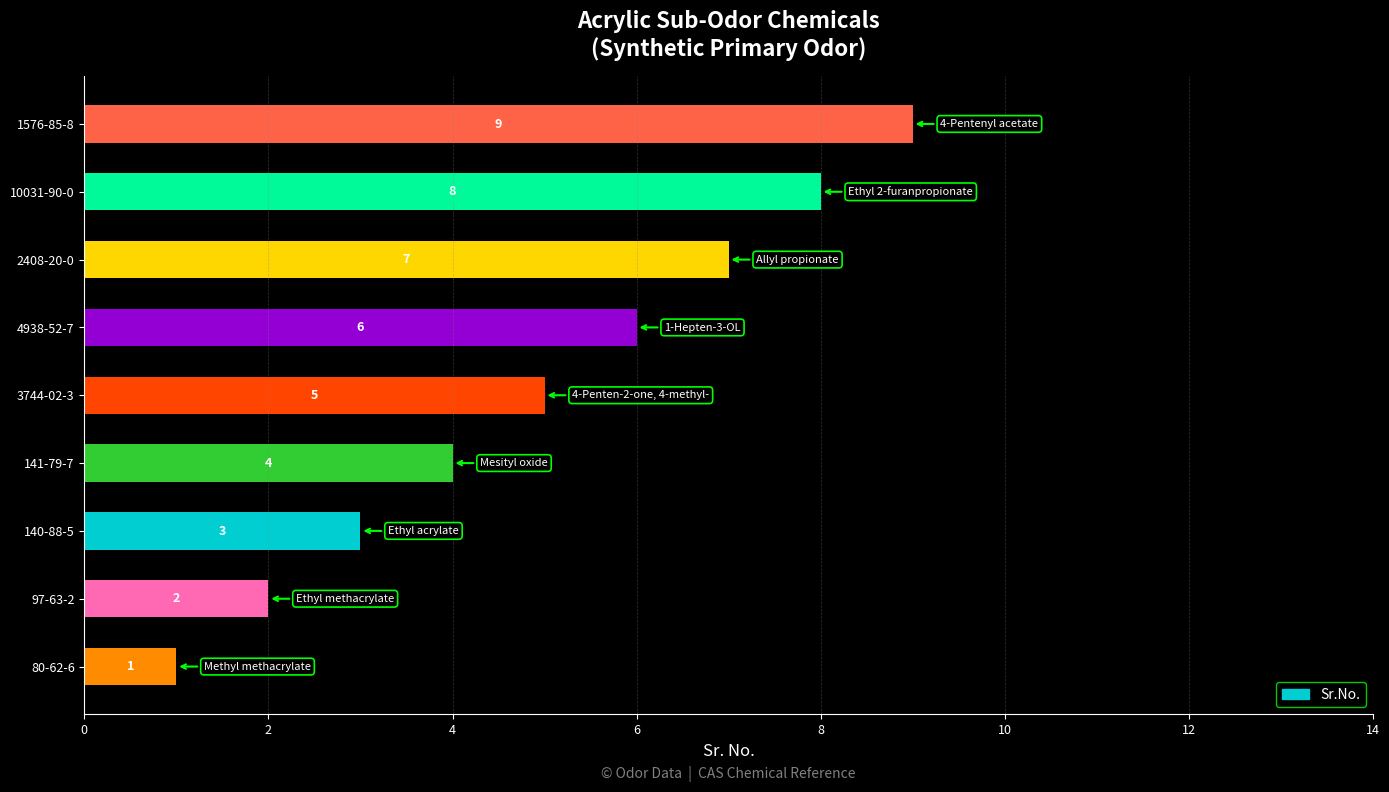

What is the sum of all values?

45